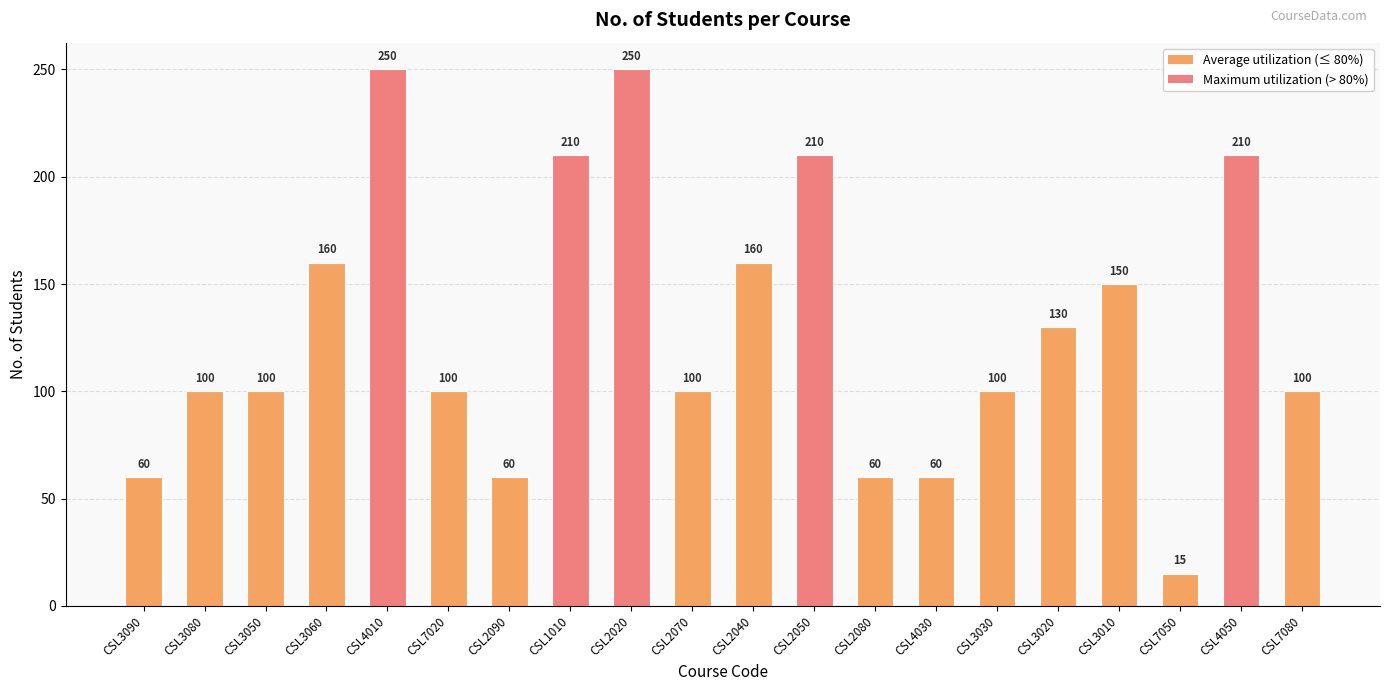

How many data points are less than 100?

5